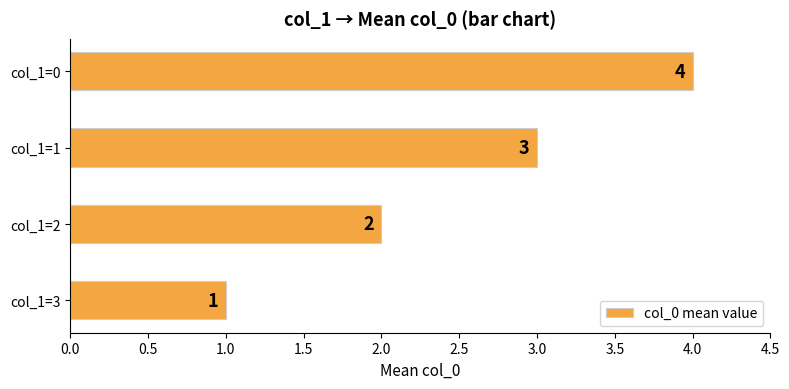

True or false: the data shows 2 at col_1=1.

False